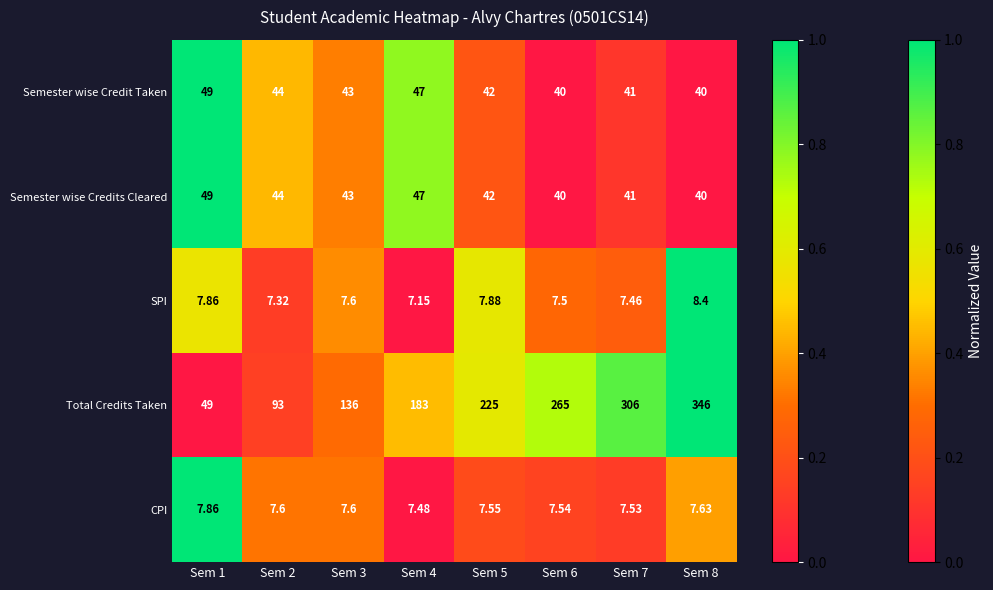

Which series has the largest range (max minus min)?

Total Credits Taken